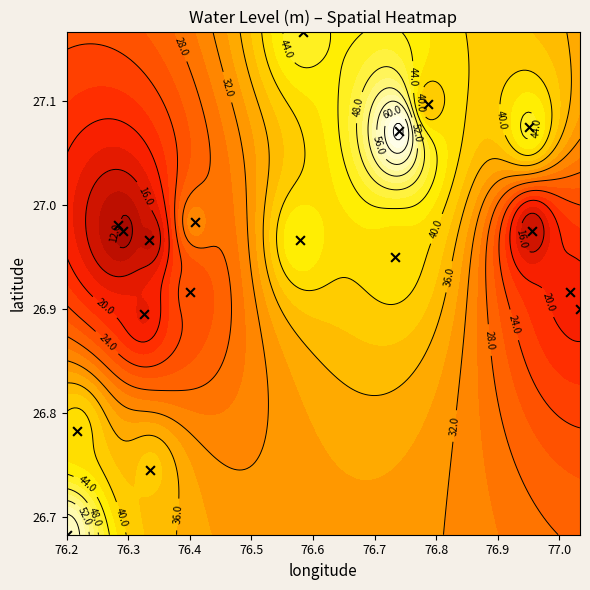

How many categories are shown in the chart?

18